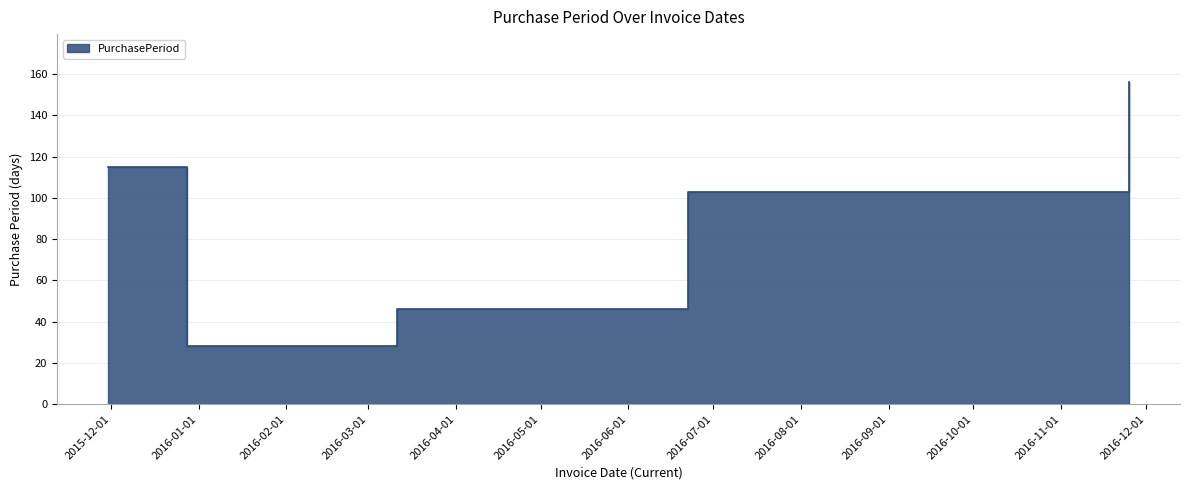

Which has a higher value, 2016-11-25 or 2015-12-28?

2016-11-25